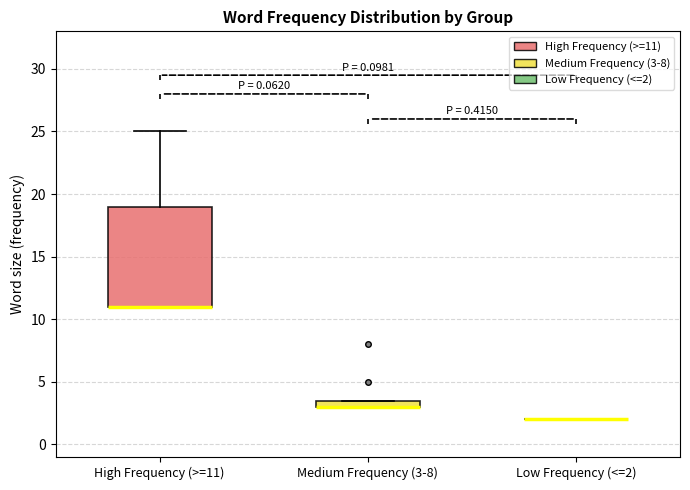

Which box is the tallest, from its lower edge to its upper edge?

High Frequency (>=11)